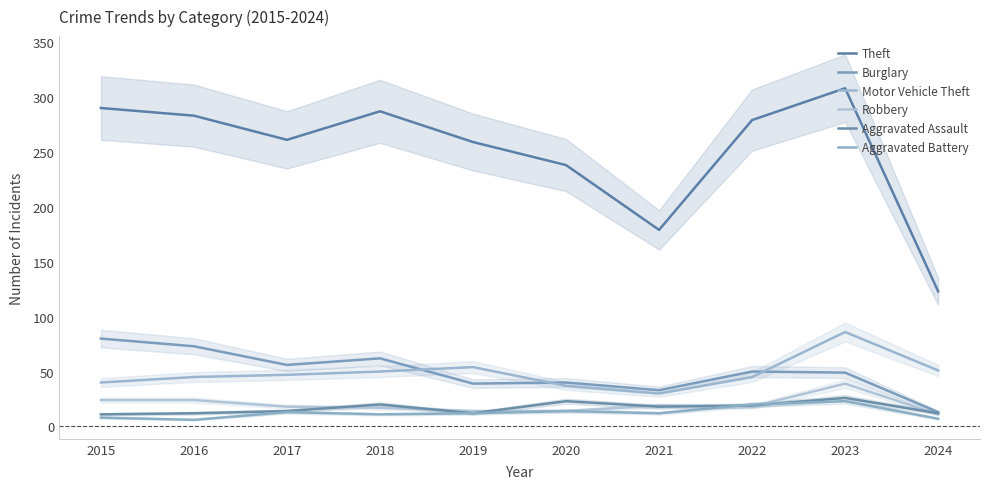

Which category has the highest value across all series?

2023